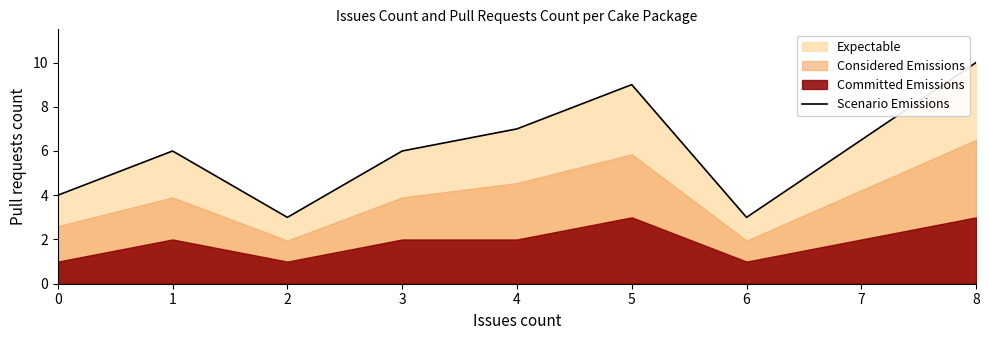

What is the minimum value shown in the chart?

3